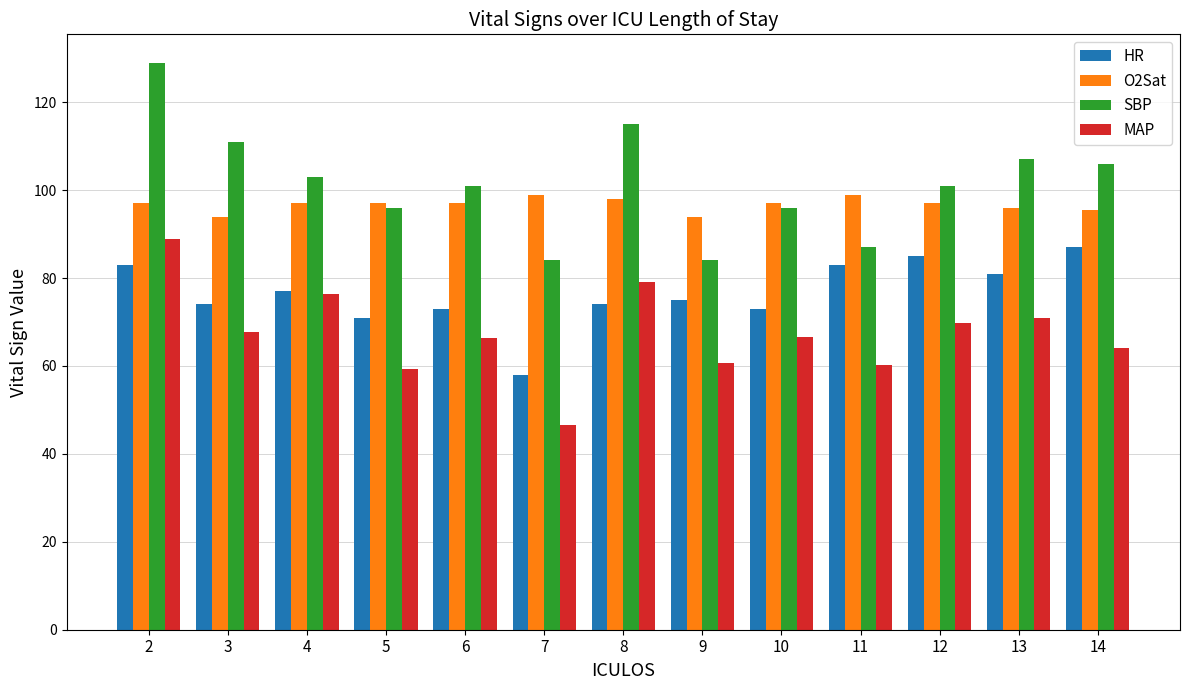

How many distinct data groups are displayed?

4